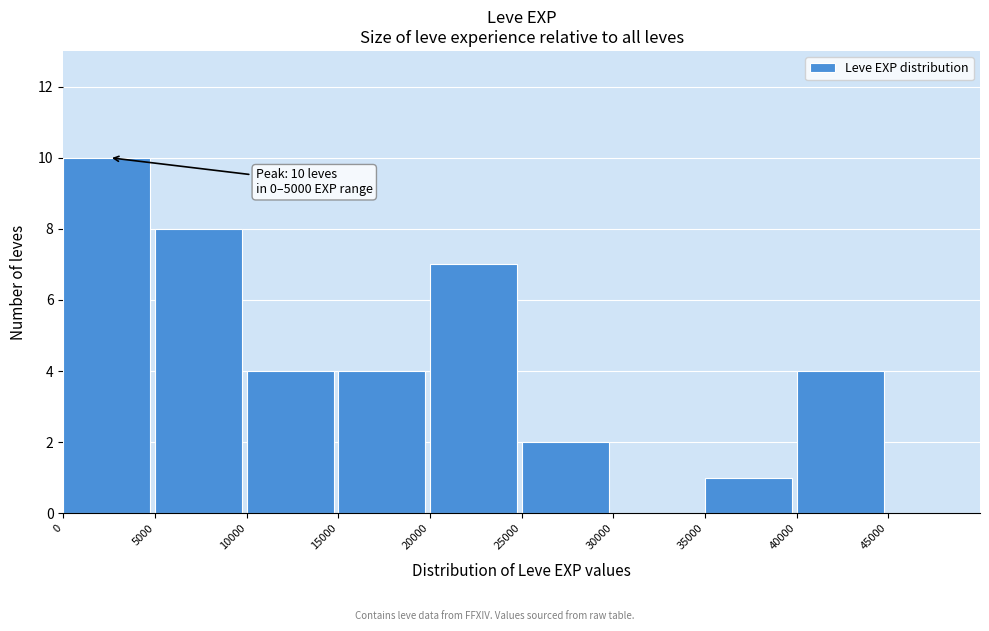

Which range on the x-axis has the tallest bar?

0 to 5000